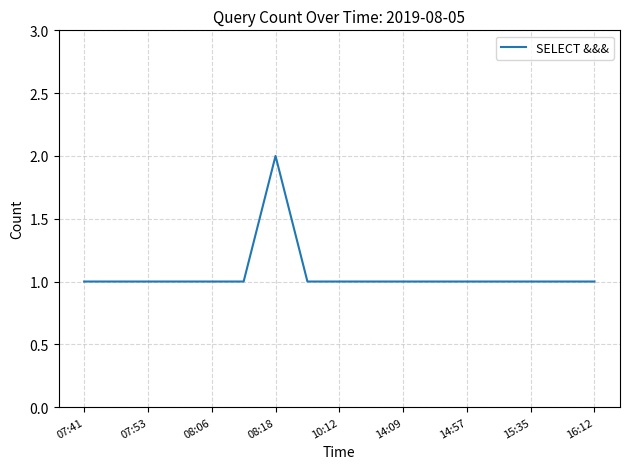

Reading left to right, what are all the values shown in this chart?

1	1	1	1	1	1	2	1	1	1	1	1	1	1	1	1	1